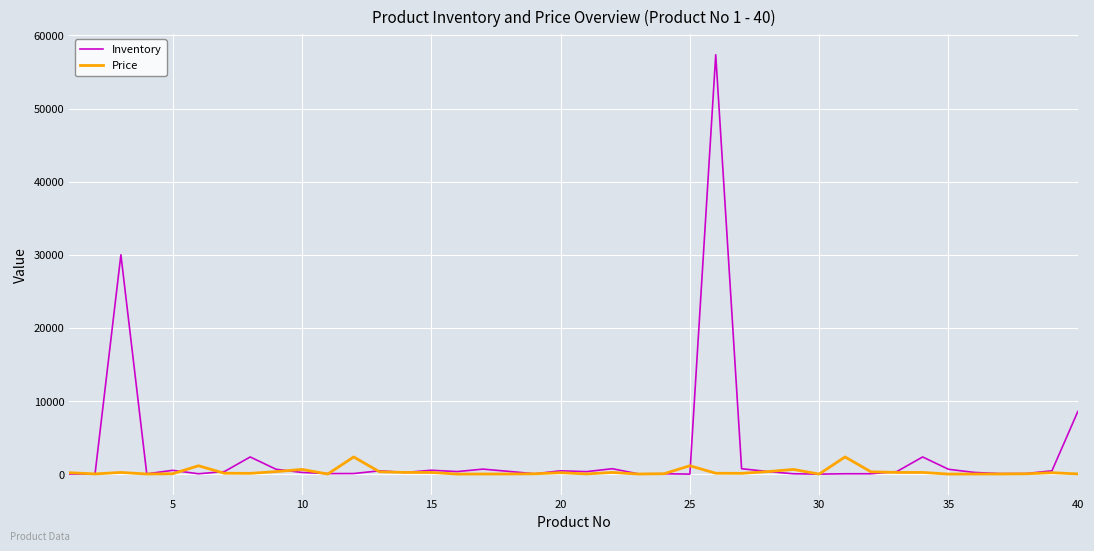

What is the greatest value displayed?

57346.0